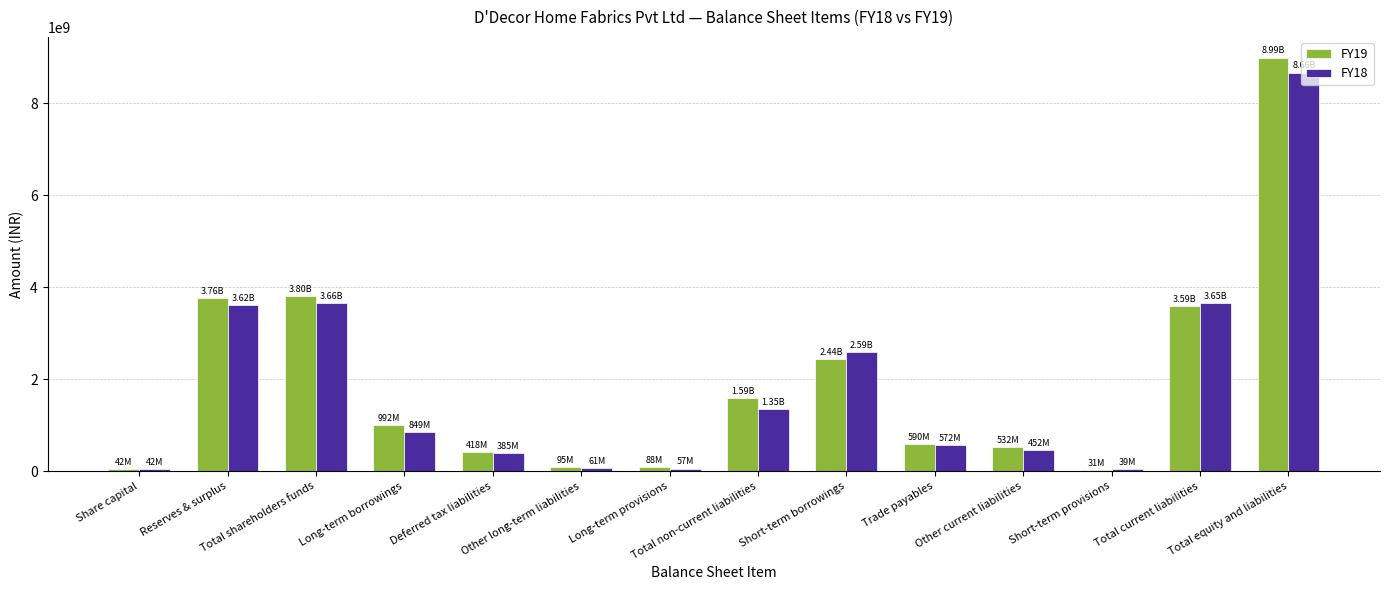

What is the sum of all FY19 values?

26966508000